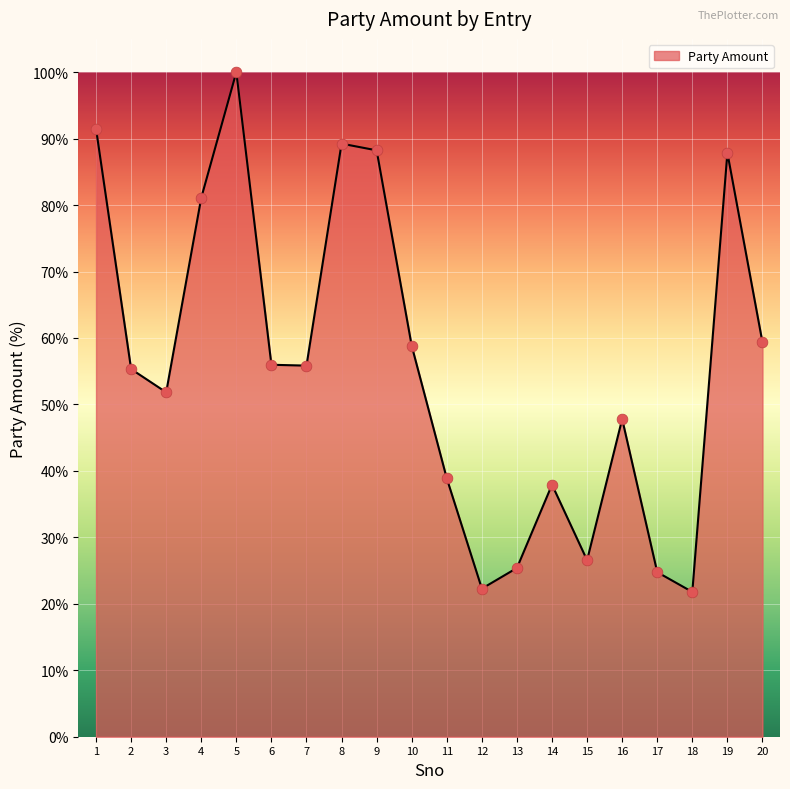

Approximately how many times larger is the value at 14 compared to 3?

0.7